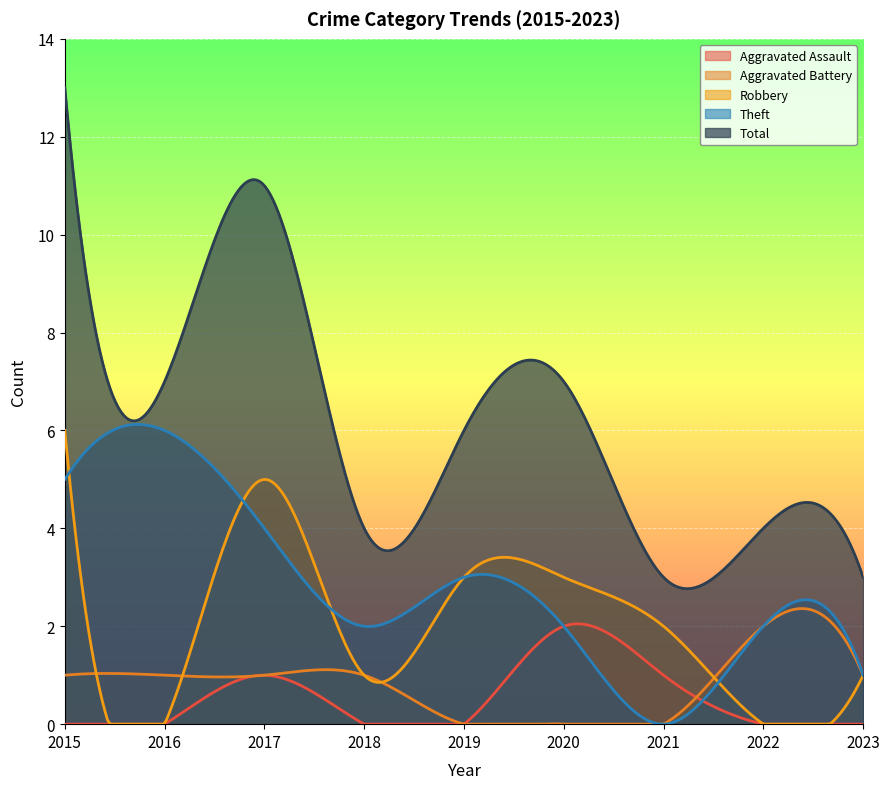

What is the total value across all series at 2019?

12